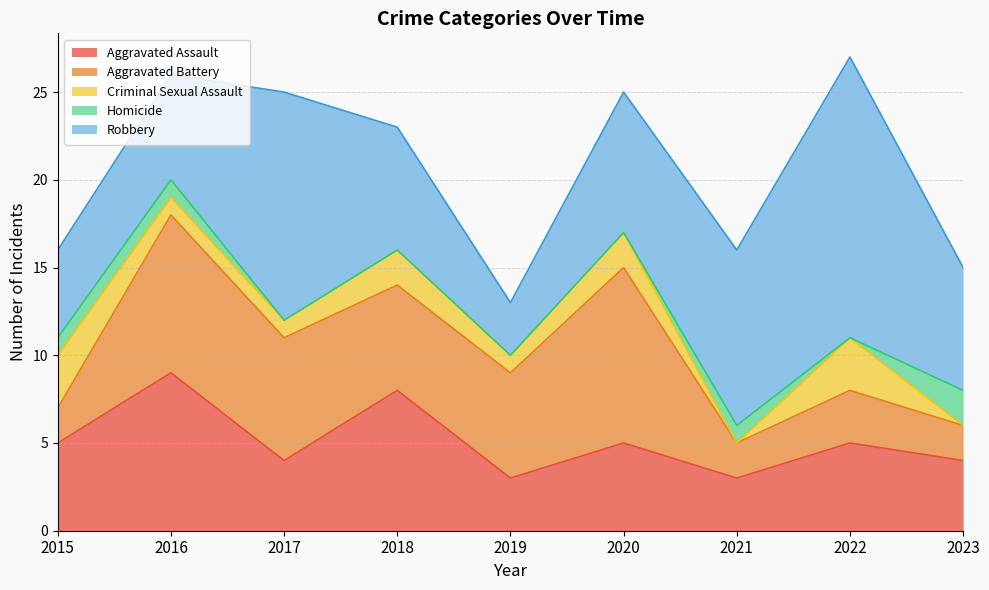

Which label corresponds to the largest value in the chart?

2022